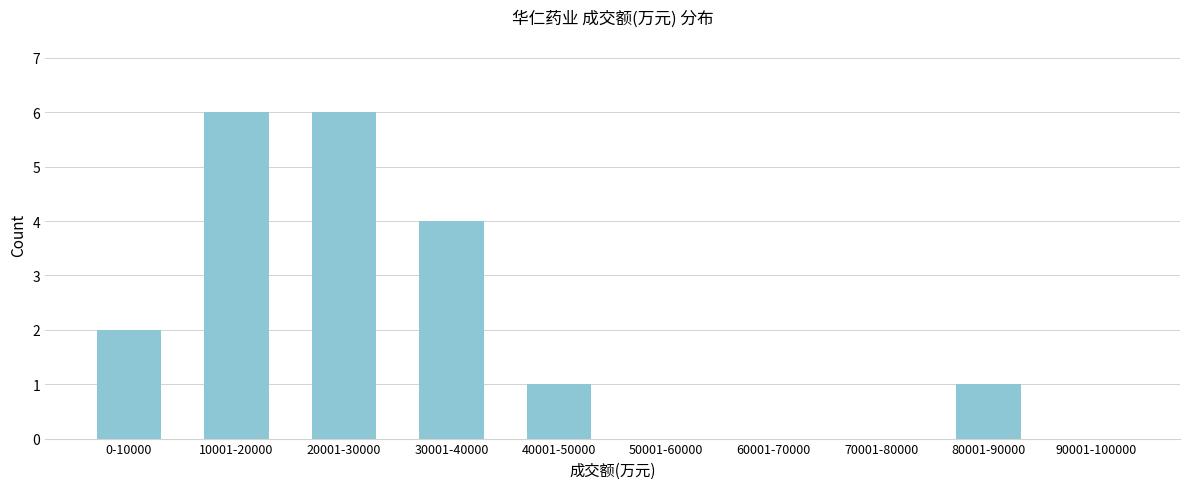

Reading right to left, extract all data points from this chart.

90001-100000=0	80001-90000=1	70001-80000=0	60001-70000=0	50001-60000=0	40001-50000=1	30001-40000=4	20001-30000=6	10001-20000=6	0-10000=2